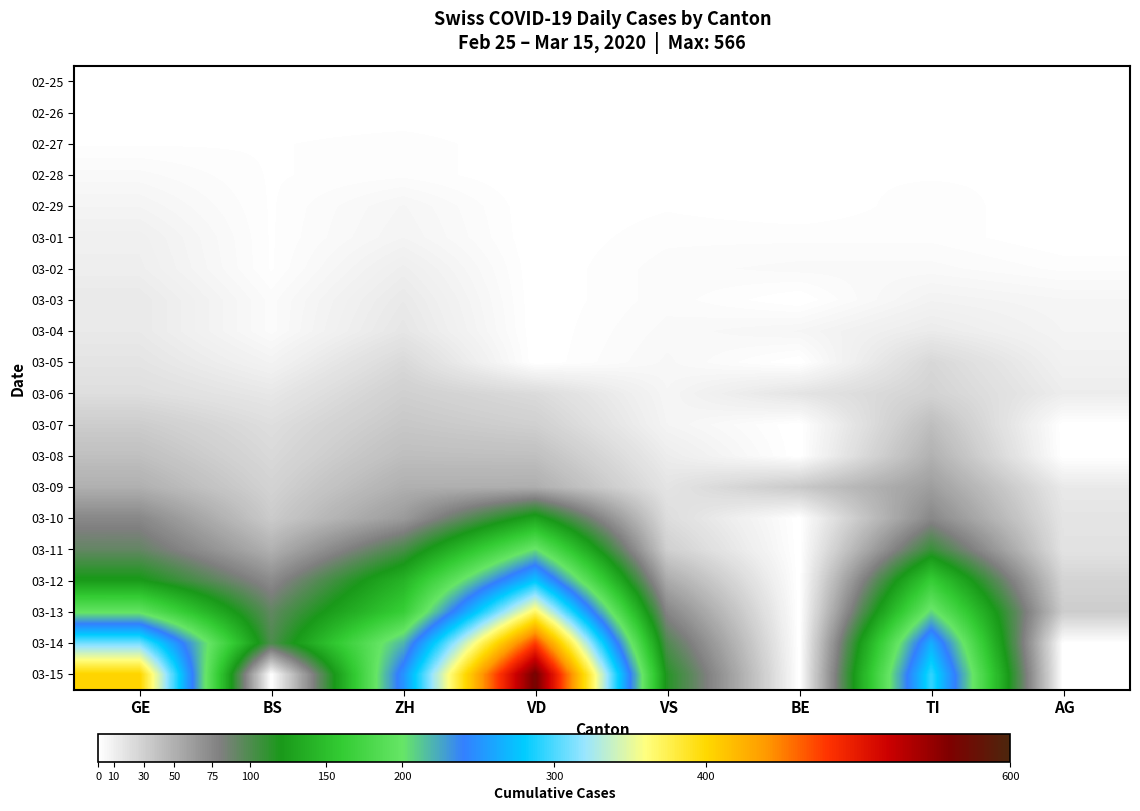

Reading left to right, extract all data points from this chart.

02-25: GE=0	BS=0	ZH=0	VD=0	VS=0	BE=0	TI=0	AG=0
02-26: GE=1	BS=0	ZH=0	VD=0	VS=0	BE=0	TI=0	AG=0
02-27: GE=1	BS=1	ZH=2	VD=0	VS=0	BE=0	TI=1	AG=0
02-28: GE=4	BS=1	ZH=2	VD=0	VS=1	BE=1	TI=1	AG=1
02-29: GE=7	BS=1	ZH=6	VD=0	VS=1	BE=0	TI=2	AG=0
03-01: GE=10	BS=1	ZH=7	VD=0	VS=2	BE=2	TI=2	AG=0
03-02: GE=11	BS=1	ZH=11	VD=0	VS=3	BE=4	TI=4	AG=2
03-03: GE=14	BS=3	ZH=14	VD=0	VS=3	BE=0	TI=8	AG=6
03-04: GE=14	BS=3	ZH=16	VD=0	VS=4	BE=6	TI=13	AG=7
03-05: GE=17	BS=8	ZH=24	VD=0	VS=5	BE=0	TI=25	AG=9
03-06: GE=21	BS=15	ZH=30	VD=23	VS=6	BE=17	TI=28	AG=12
03-07: GE=32	BS=21	ZH=35	VD=30	VS=7	BE=0	TI=41	AG=0
03-08: GE=40	BS=24	ZH=41	VD=40	VS=12	BE=0	TI=49	AG=0
03-09: GE=50	BS=28	ZH=50	VD=51	VS=17	BE=34	TI=61	AG=14
03-10: GE=75	BS=33	ZH=63	VD=130	VS=22	BE=0	TI=75	AG=17
03-11: GE=91	BS=49	ZH=102	VD=203	VS=30	BE=0	TI=108	AG=18
03-12: GE=123	BS=73	ZH=141	VD=277	VS=53	BE=0	TI=163	AG=27
03-13: GE=197	BS=92	ZH=164	VD=369	VS=76	BE=0	TI=206	AG=32
03-14: GE=310	BS=100	ZH=219	VD=476	VS=98	BE=0	TI=265	AG=0
03-15: GE=403	BS=0	ZH=251	VD=566	VS=115	BE=0	TI=293	AG=0